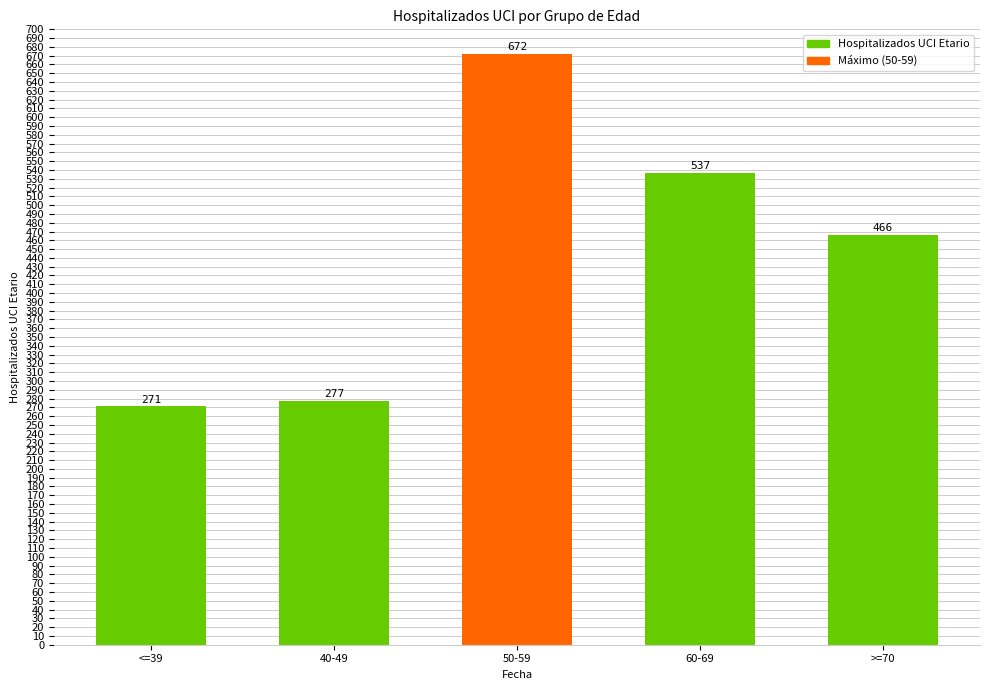

What is the difference between the second highest and second lowest values?

260